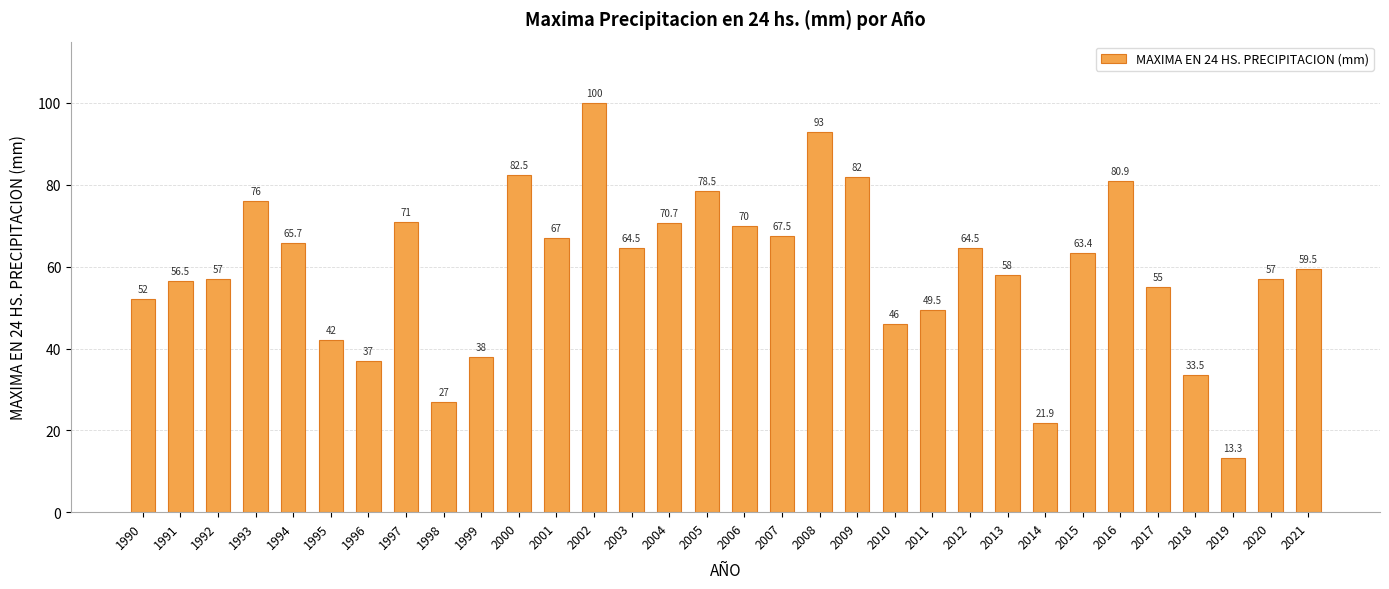

The value at 1995 is 65.1. True or false?

False